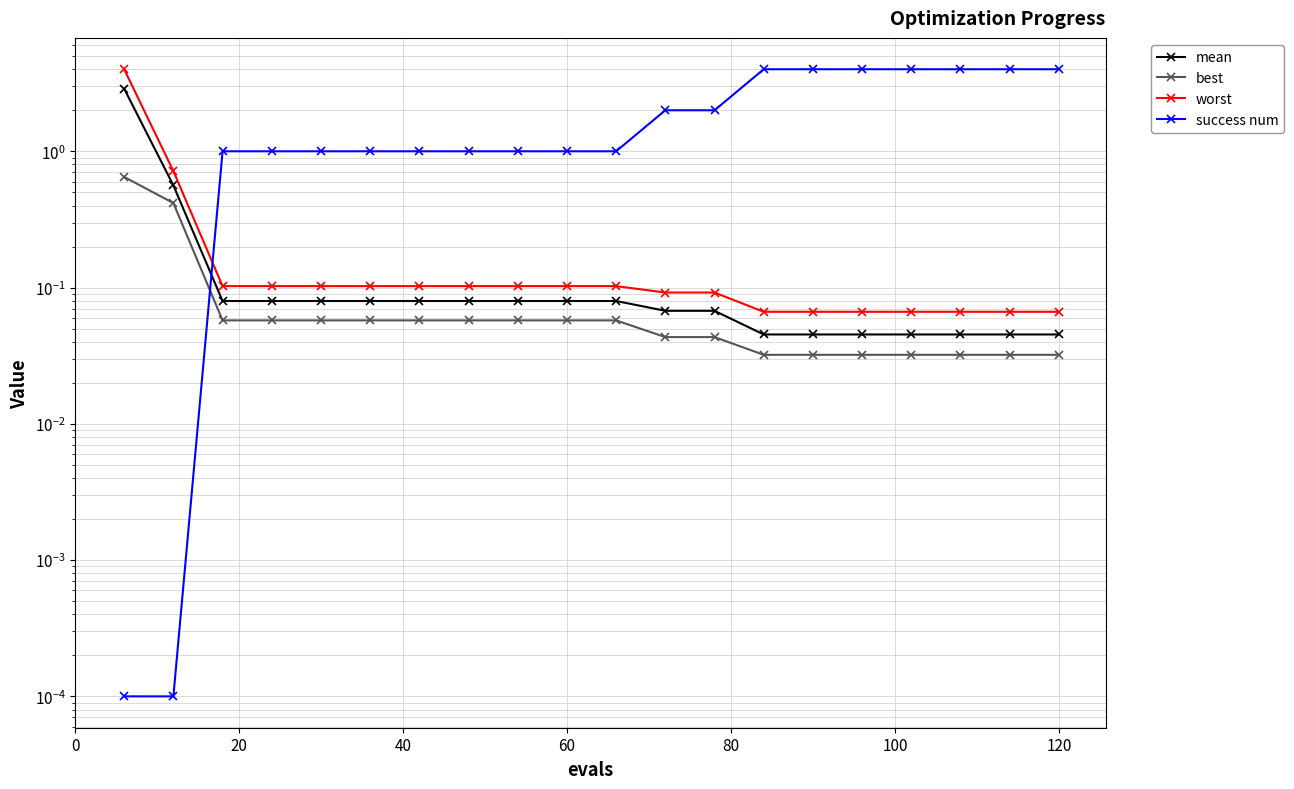

Which series ends up on top after the final intersection of success num and mean?

success num